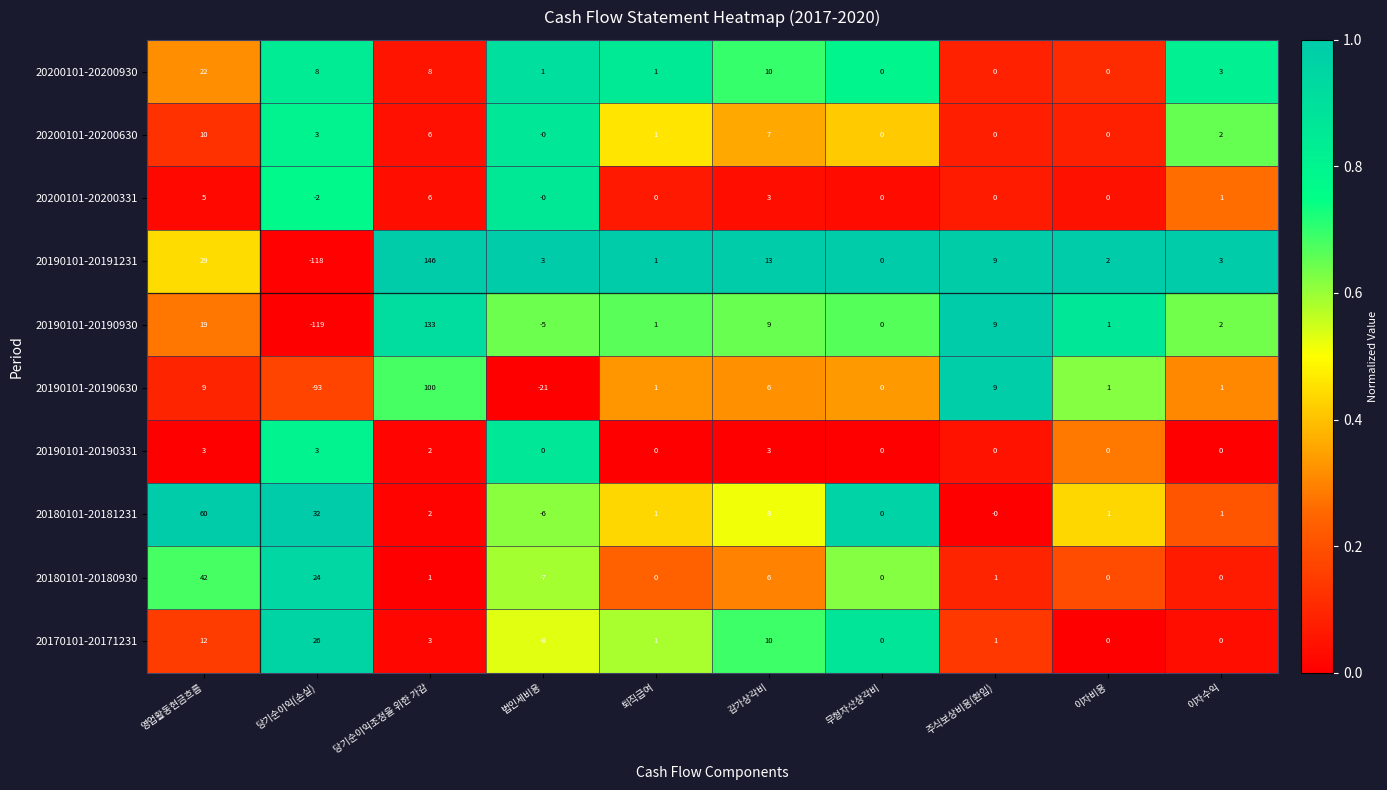

What is the minimum value for 20180101-20181231?

-6